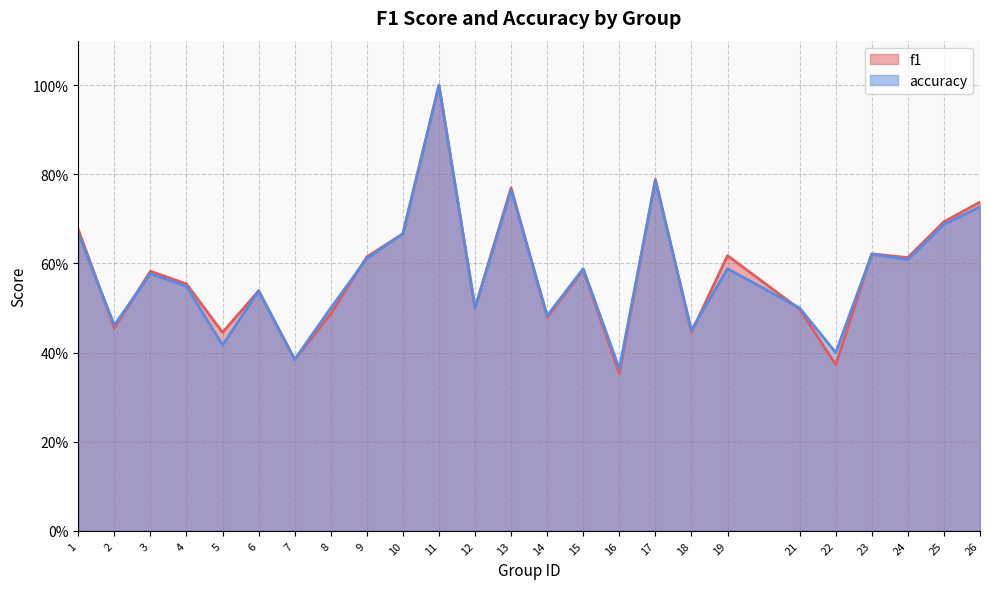

How many intersections are there between accuracy and f1?

9